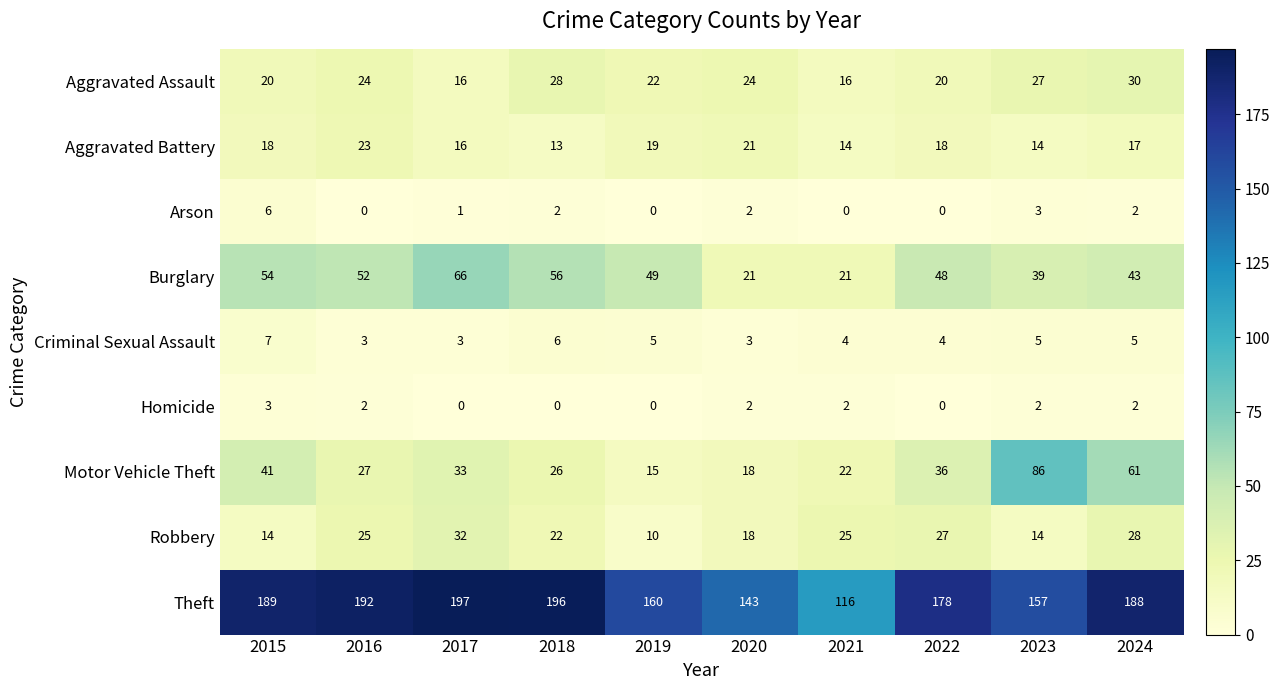

At how many categories does at least one series exceed 65?

10